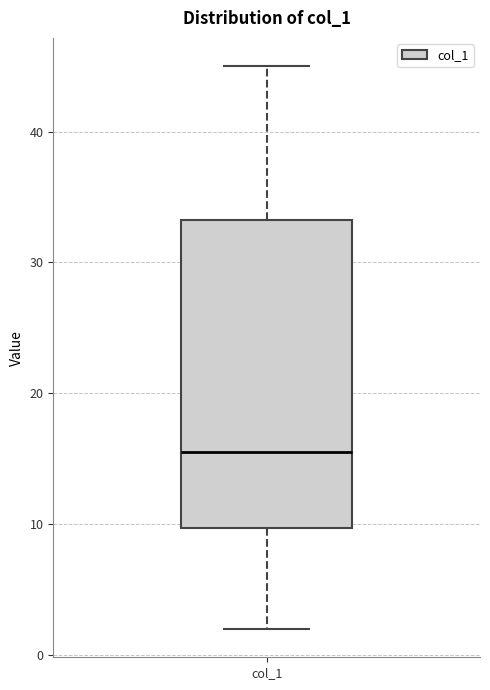

Read this box plot against the y-axis: the position of the median line, the range covered by the box, and the ends of both whiskers. The values are not printed on the chart, so give them approximately, as read against the axis.

median 16, box 10 to 33, whiskers 2 to 45